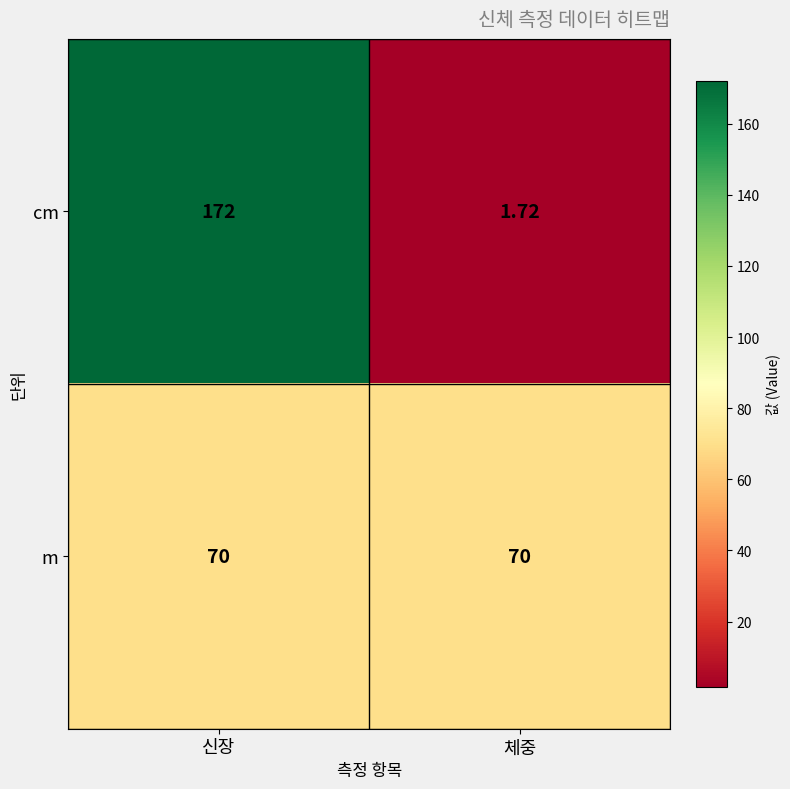

Which series has the largest range (max minus min)?

cm